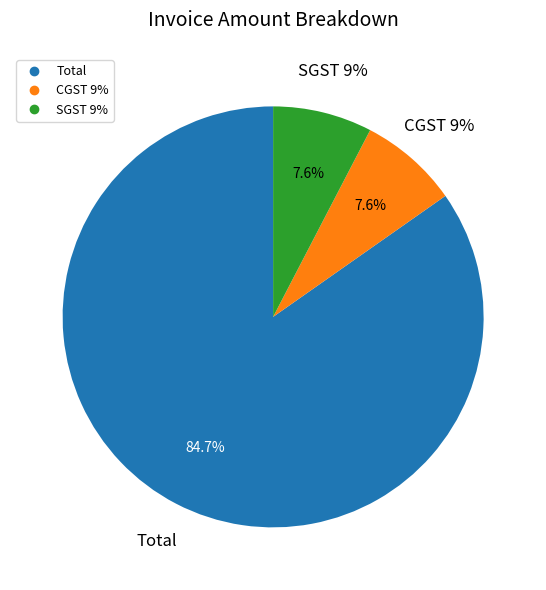

To the nearest percent, what is the combined percentage of CGST 9% and Total?

92%